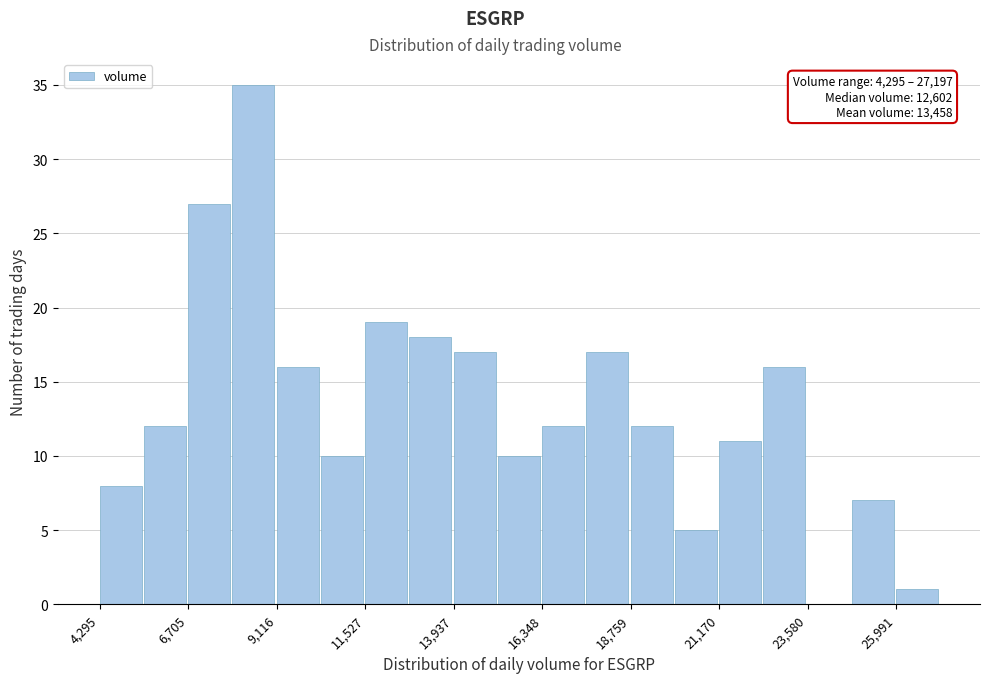

Read against the x-axis, roughly where is the centre of the tallest bar?

8500